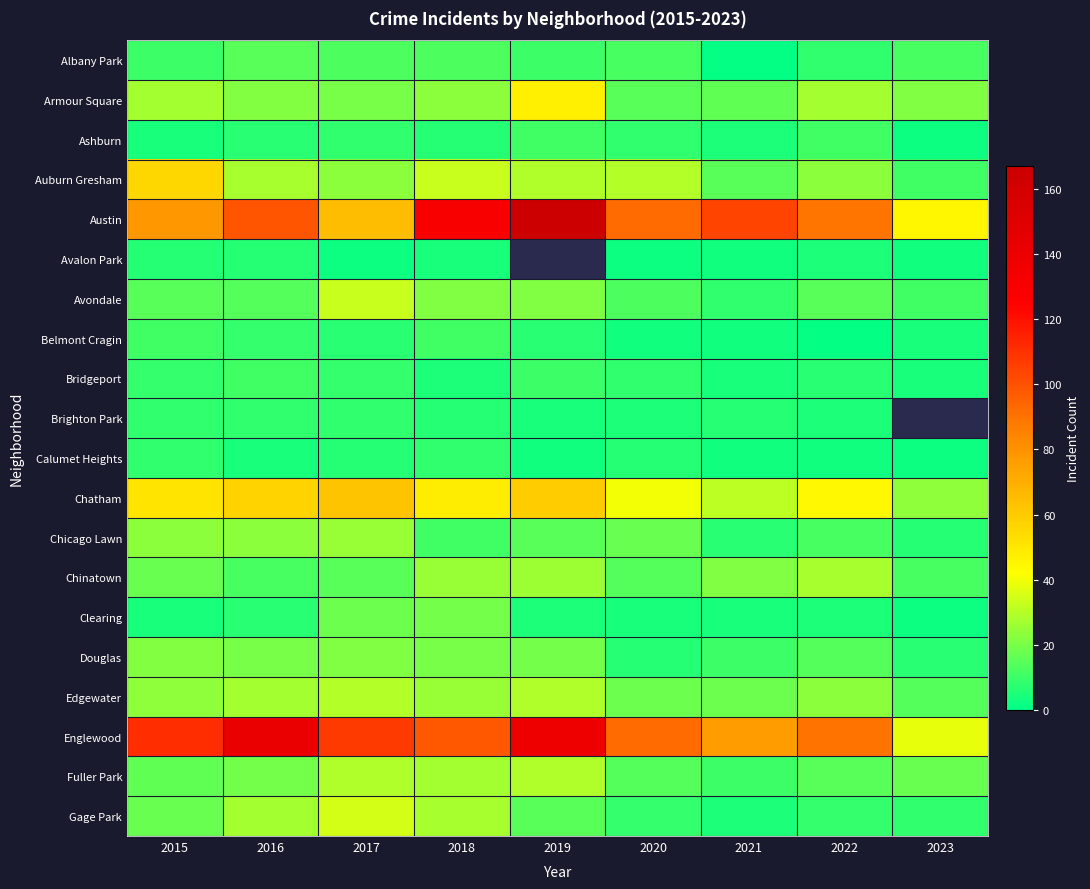

What is the sum of all Albany Park values?

94.0